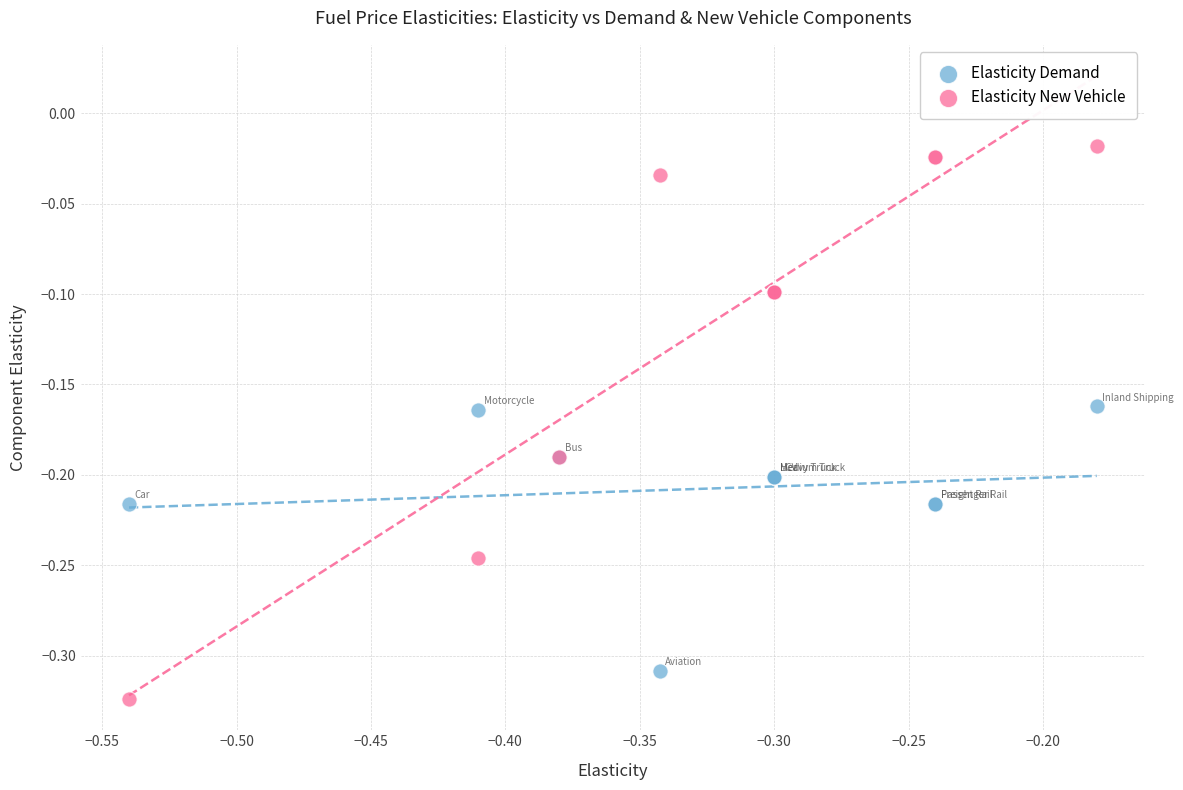

Which series contains the lowest Y value?

Elasticity New Vehicle